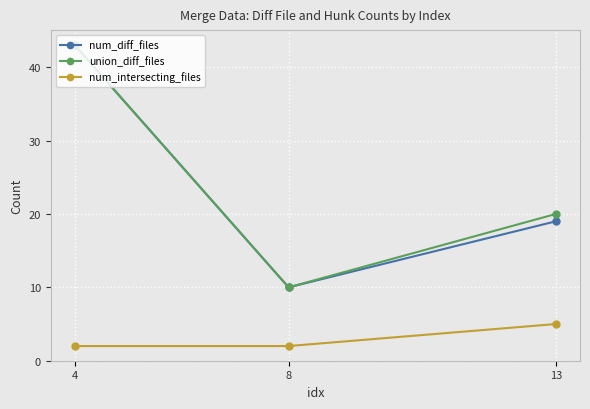

Reading left to right, extract all data points from this chart.

num_diff_files: 43	10	19
union_diff_files: 43	10	20
num_intersecting_files: 2	2	5